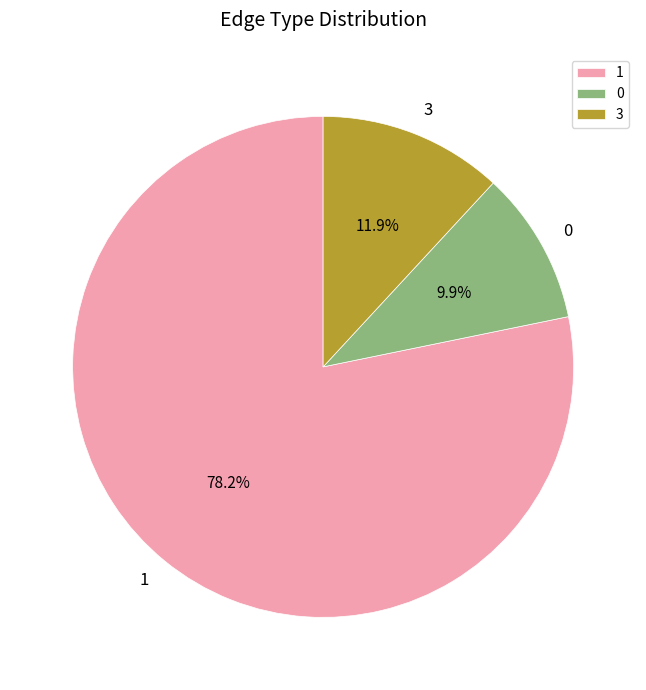

To the nearest percent, what is the average slice percentage?

33%